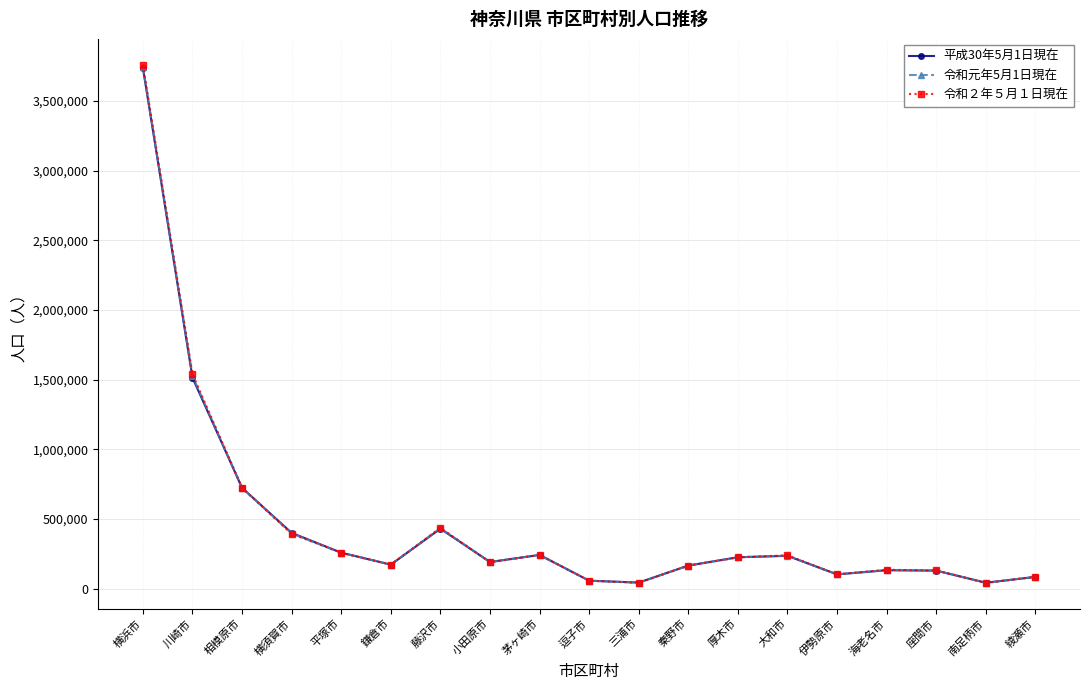

What position from the left is 南足柄市?

18